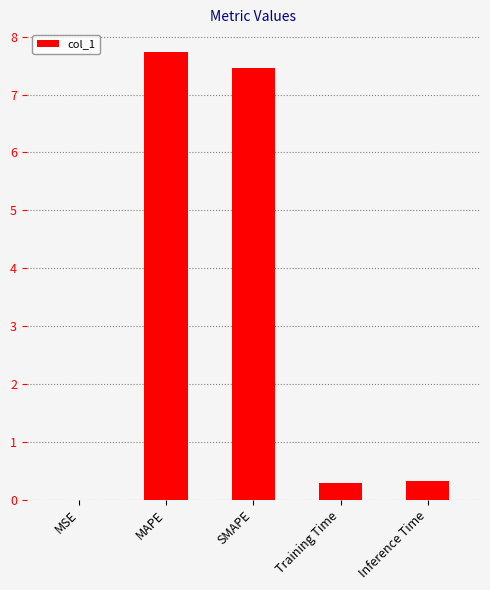

How many distinct data groups are displayed?

1